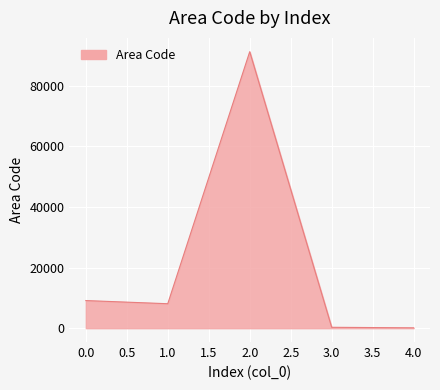

Where is the first local maximum?

2.0